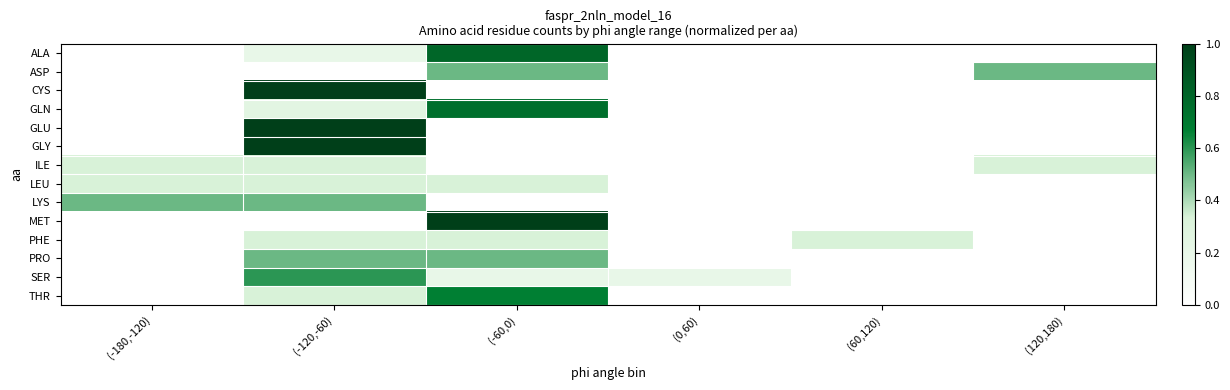

What is the maximum value shown in the chart?

1.0